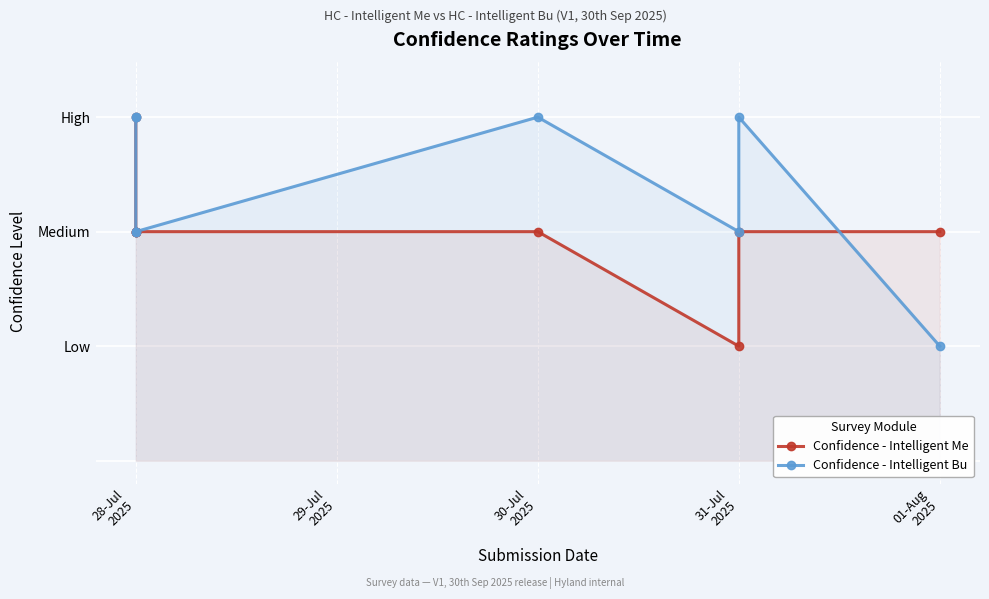

What is the total value across all series at 31-Jul 2025?

3